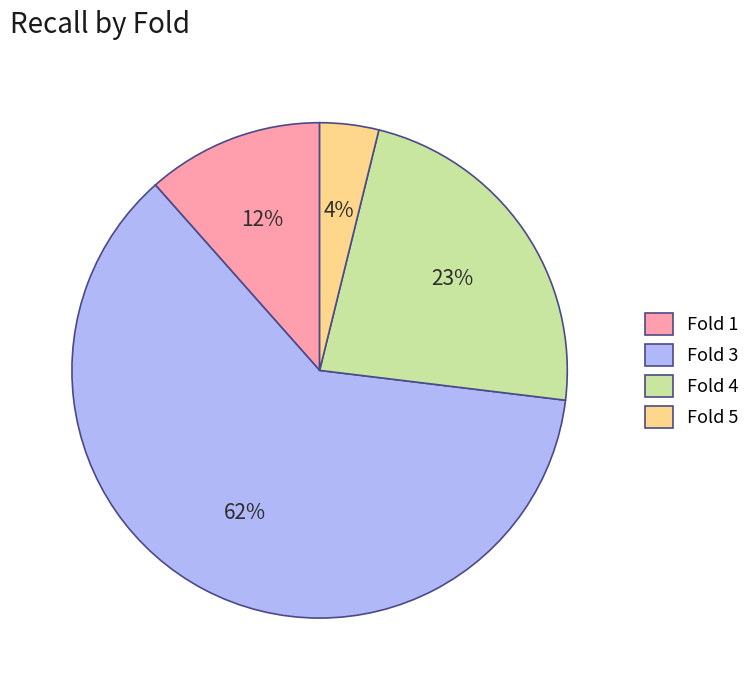

To the nearest percent, what is the difference between the Fold 5 and Fold 4 slice percentages?

19%